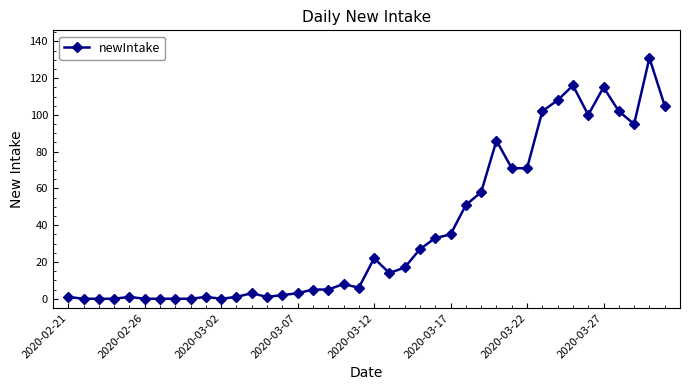

True or false: there are more than 0 points higher than both neighbors.

True